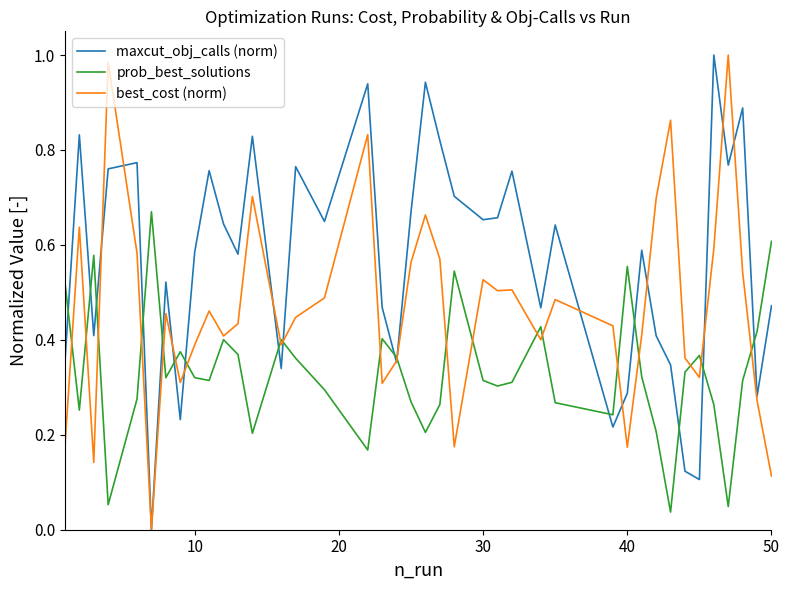

List the series in order of their overall mean, highest first.

maxcut_obj_calls (norm), best_cost (norm), prob_best_solutions